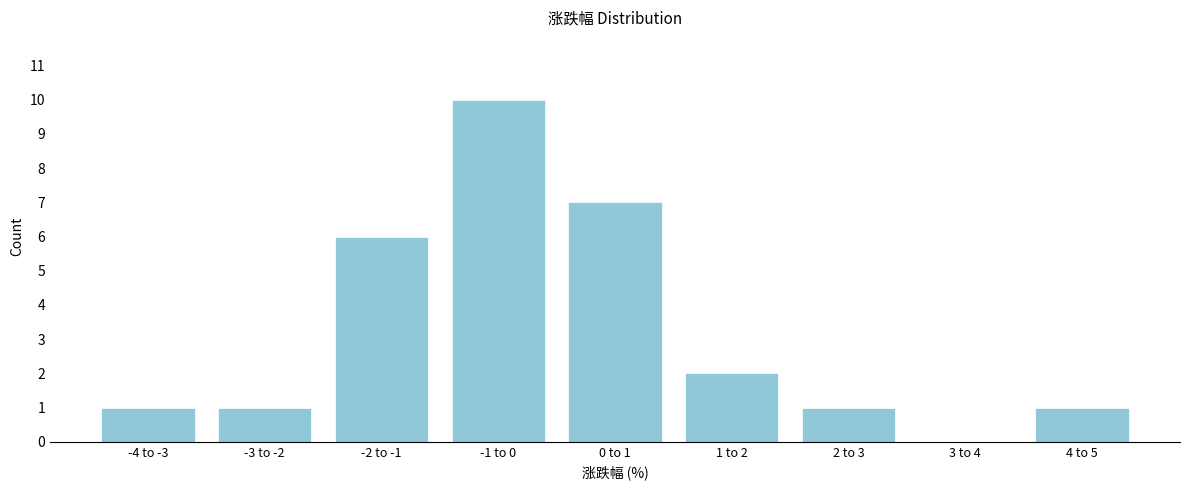

Reading left to right, what are all the values shown in this chart?

-4 to -3=1	-3 to -2=1	-2 to -1=6	-1 to 0=10	0 to 1=7	1 to 2=2	2 to 3=1	3 to 4=0	4 to 5=1